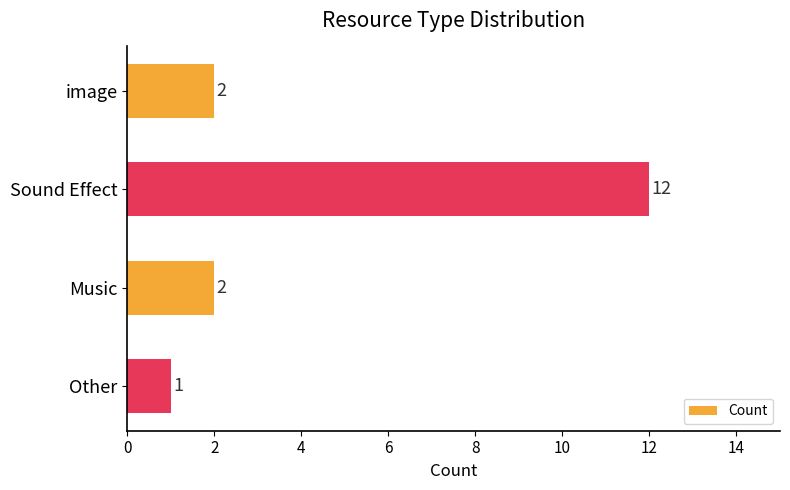

Which category has the lowest value across all series?

Other